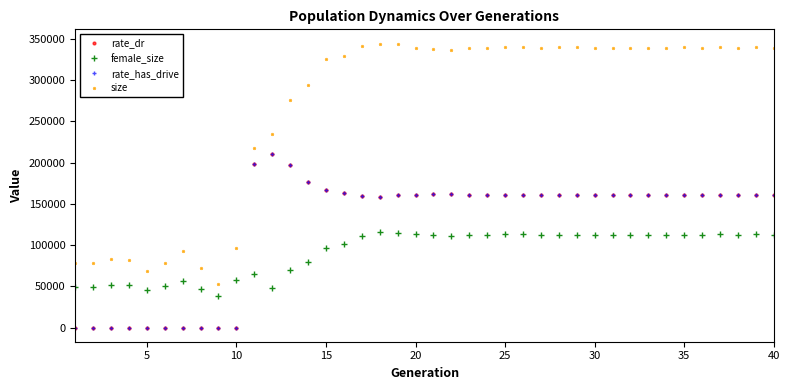

Reading left to right, transcribe all the data shown in this chart.

rate_dr: 0.0	0.0	0.0	0.0	0.0	0.0	0.0	0.0	0.0	0.0	198813.2	210812.0	197302.4	176973.2	167304.0	162933.2	159743.6	158889.6	160526.4	160699.6	161810.8	161448.4	161276.8	160815.2	160743.2	160940.0	161168.0	160746.8	160820.8	160644.4	161023.2	161228.4	161138.8	160924.4	161044.4	160766.8	160626.0	160180.4	160469.2	160231.2
female_size: 49364.0	49238.0	51845.0	51448.0	45239.0	49960.0	56664.0	47046.0	37682.0	58251.0	64774.0	47600.0	69952.0	79779.0	96323.0	101647.0	110780.0	116003.0	115079.0	113540.0	112363.0	111304.0	112040.0	112394.0	112846.0	113195.0	112757.0	112813.0	112751.0	112646.0	112189.0	112170.0	112183.0	112271.0	112575.0	112426.0	112880.0	112572.0	113194.0	112797.0
rate_has_drive: 0.0	0.0	0.0	0.0	0.0	0.0	0.0	0.0	0.0	0.0	198813.2	210812.0	197302.4	176973.2	167304.0	162933.2	159743.6	158889.6	160526.4	160699.6	161810.8	161448.4	161276.8	160815.2	160743.2	160940.0	161168.0	160746.8	160820.8	160644.4	161023.2	161228.4	161138.8	160924.4	161044.4	160766.8	160626.0	160180.4	160469.2	160231.2
size: 78657.0	78366.0	83187.0	81668.0	68394.0	78658.0	92361.0	72648.0	52830.0	96207.0	217700.0	235083.0	276218.0	293658.0	325837.0	329000.0	340918.0	344485.0	343344.0	339138.0	338453.0	337223.0	339072.0	338992.0	339953.0	340437.0	339604.0	339709.0	339955.0	339324.0	338812.0	338868.0	338635.0	338798.0	339753.0	339172.0	339866.0	339341.0	340478.0	339524.0